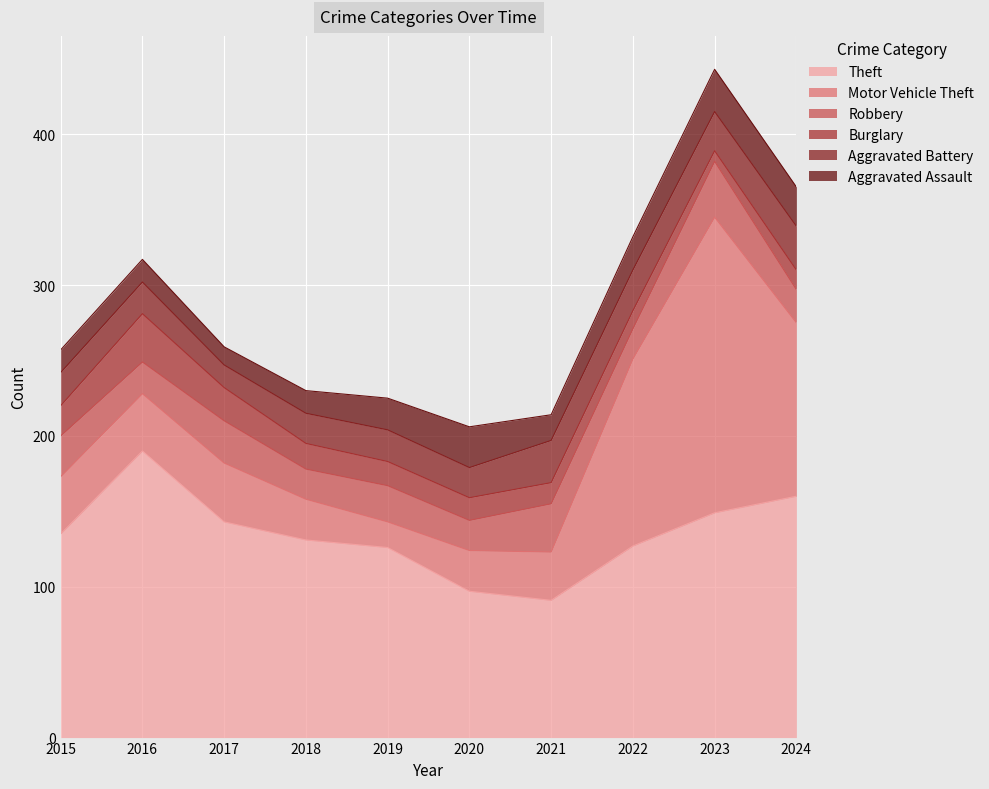

Is the value of Theft at 2019 greater than the value of Robbery at 2021?

Yes